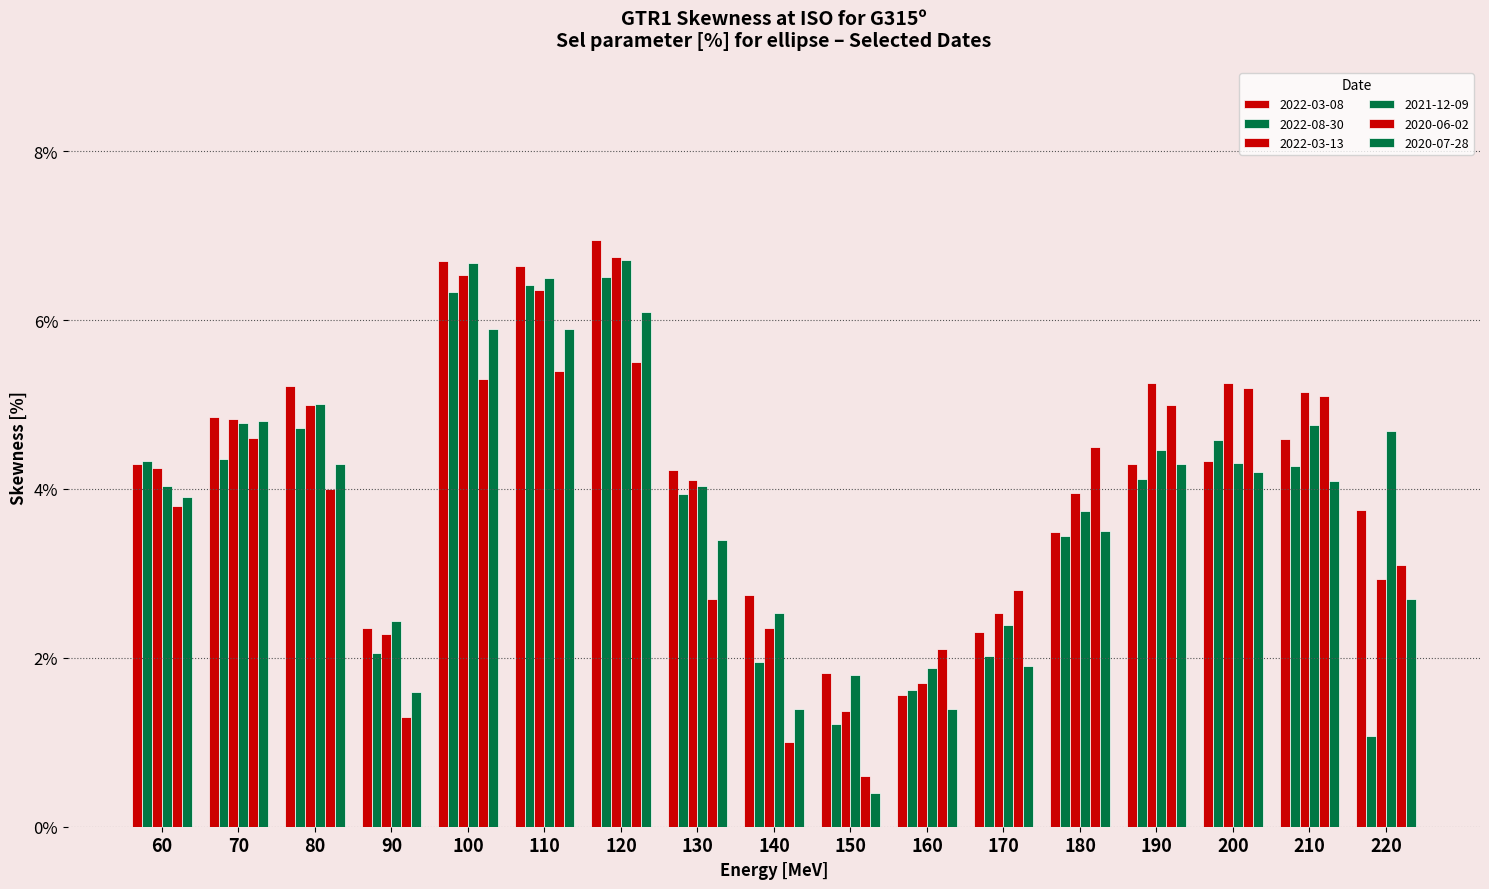

Which category has the lowest value in the 2020-06-02 series?

150